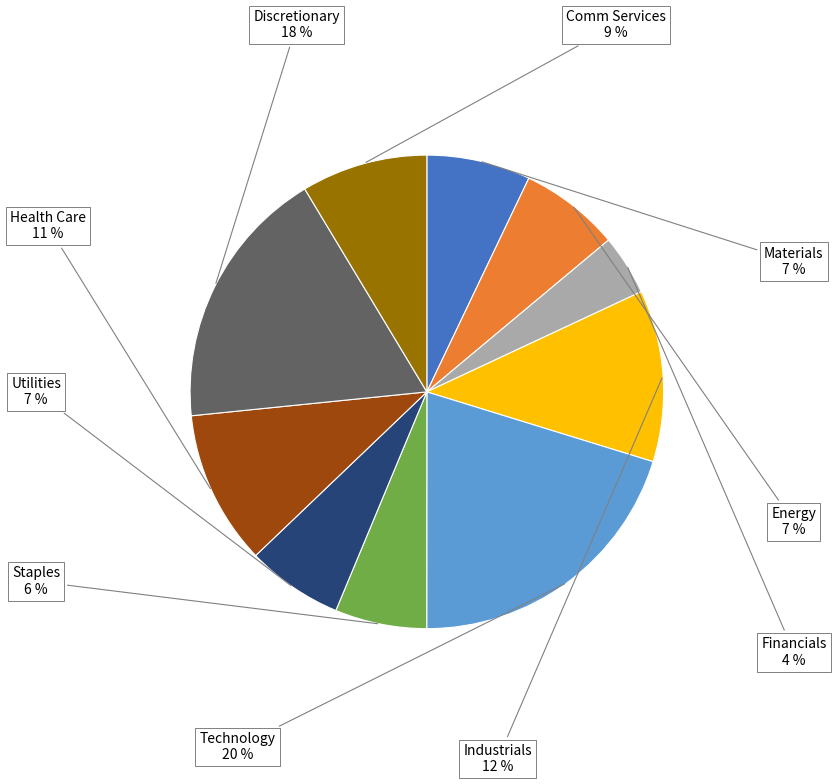

Do Comm Services and Utilities together represent more than half of the pie?

No